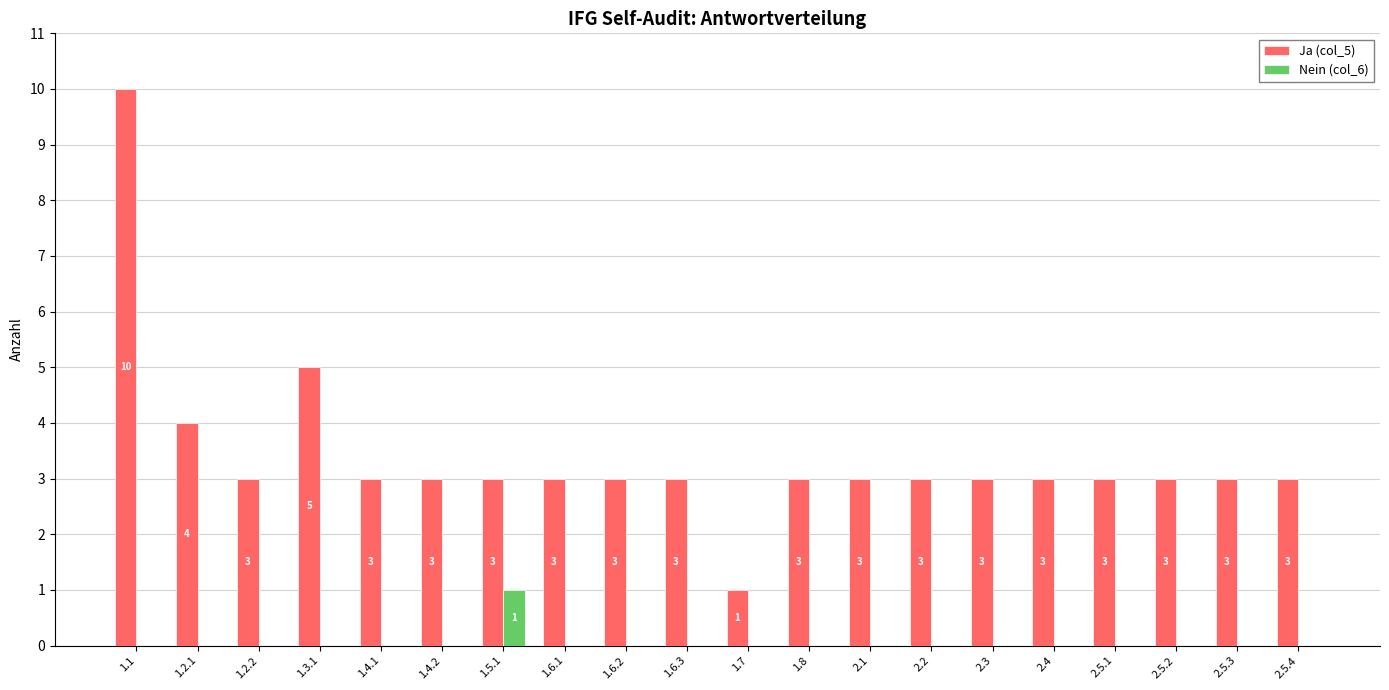

At which category is the sum across all series the highest?

1.1